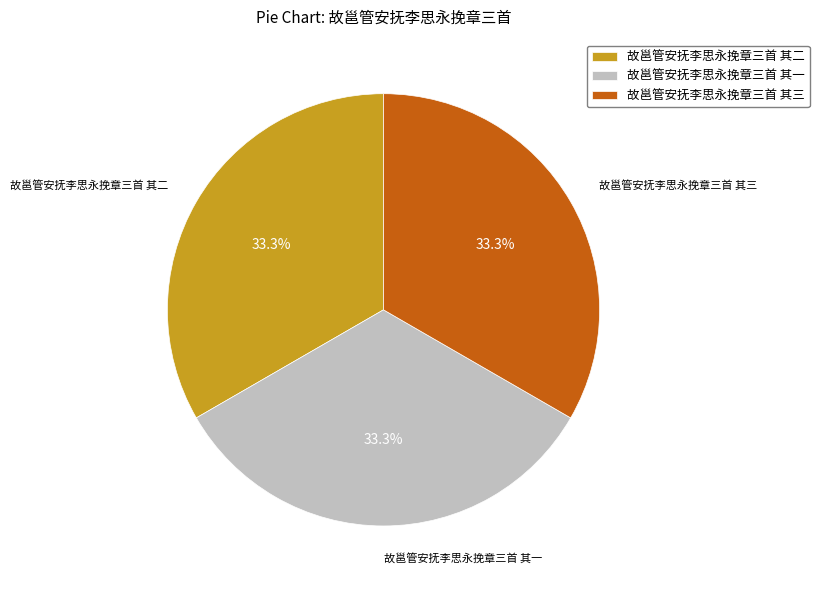

What is the ratio of the value at 故邕管安抚李思永挽章三首 其三 to the value at 故邕管安抚李思永挽章三首 其二?

1.0